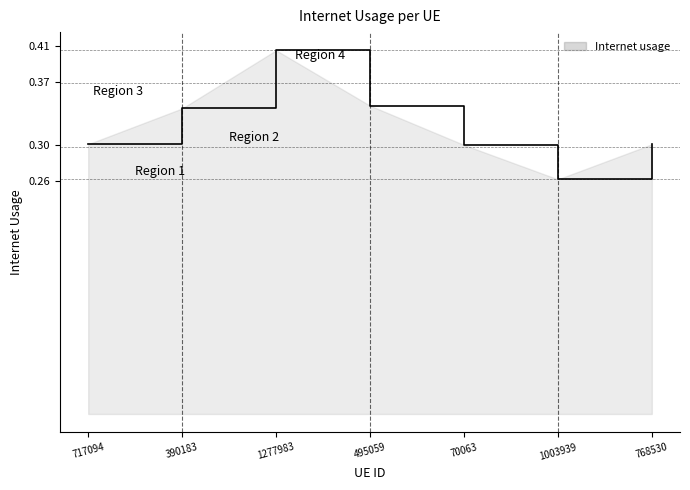

Where is the first local minimum?

1003939